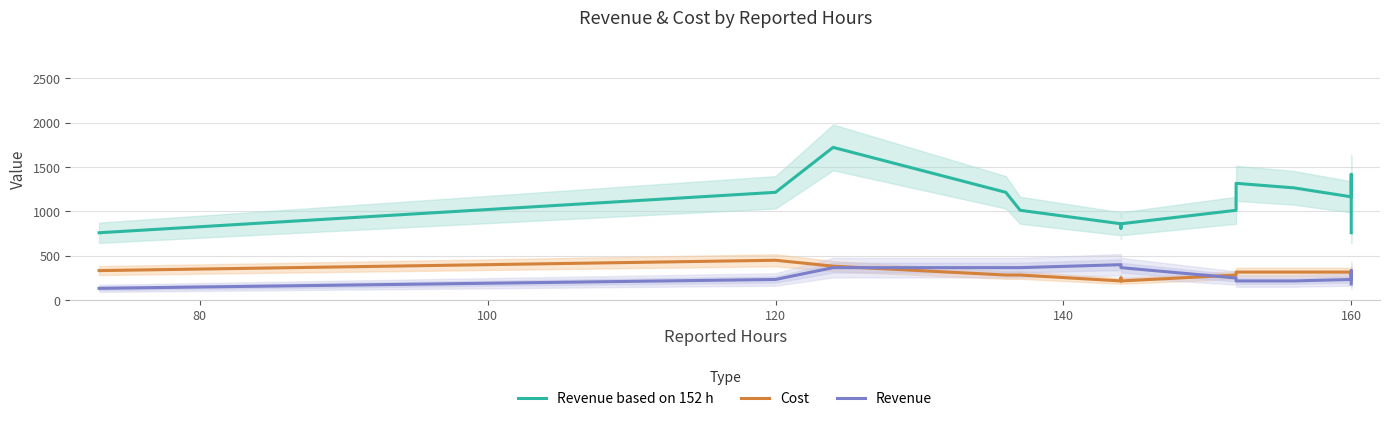

What are all the series names shown in the legend?

Revenue based on 152 h, Cost, Revenue